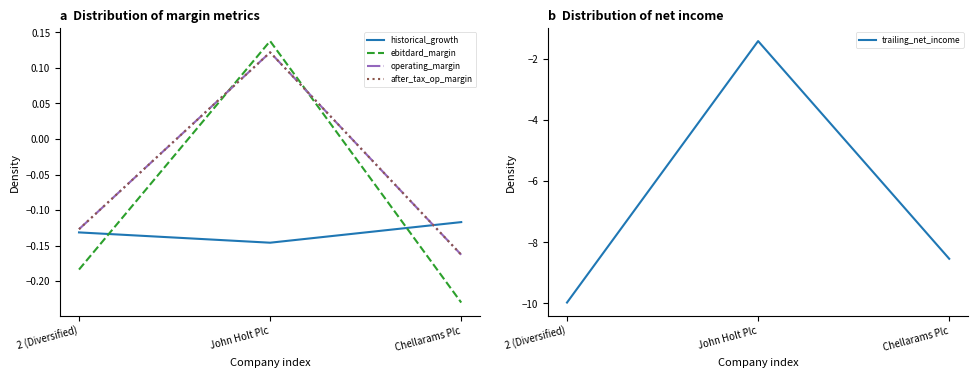

What position from the right is Chellarams Plc?

1